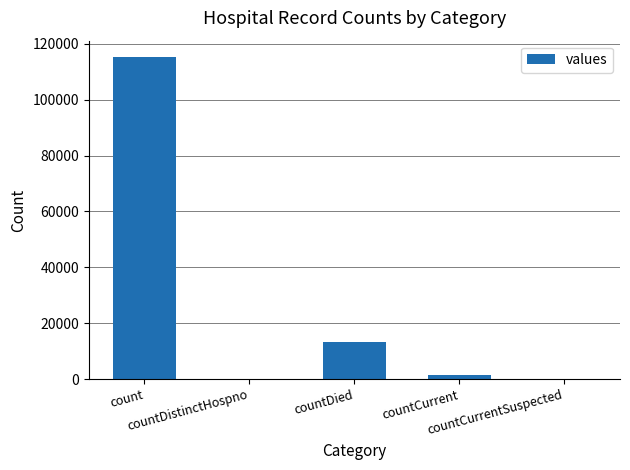

What is the maximum value shown in the chart?

115379